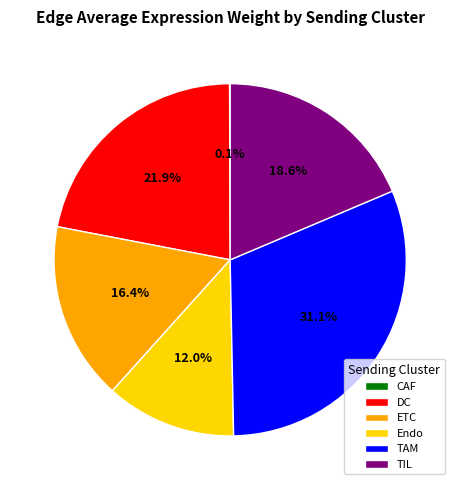

Which category has the biggest portion of the pie?

TAM